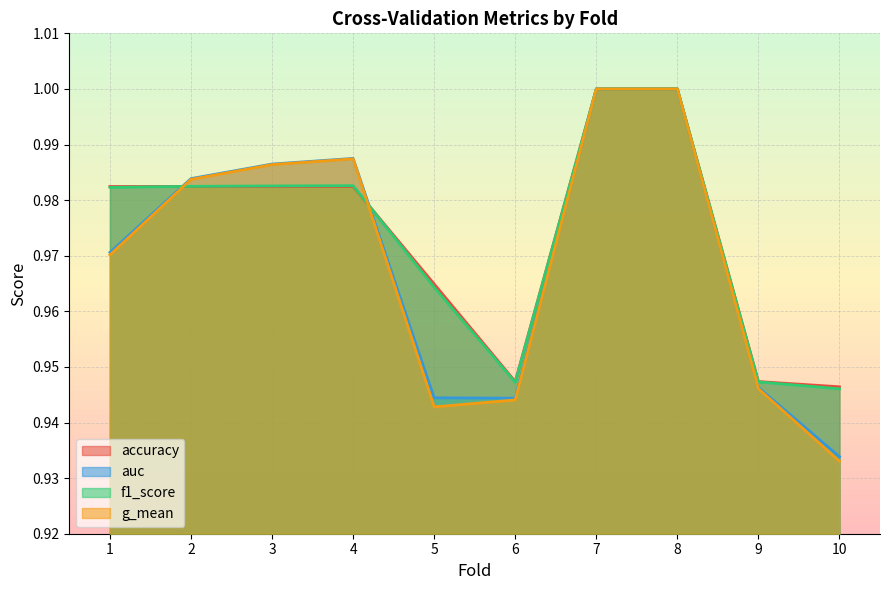

Between 5 and 9, which is larger?

5